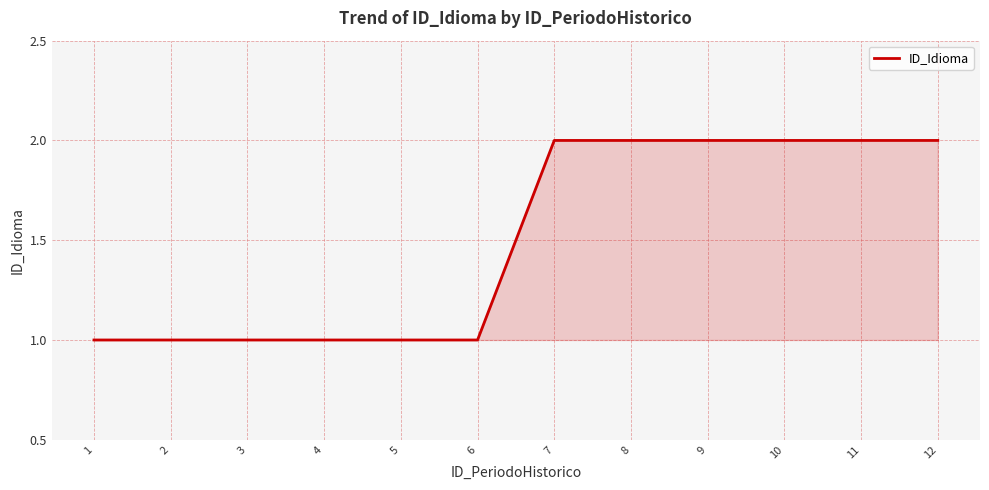

Between 6 and 7, which is larger?

7